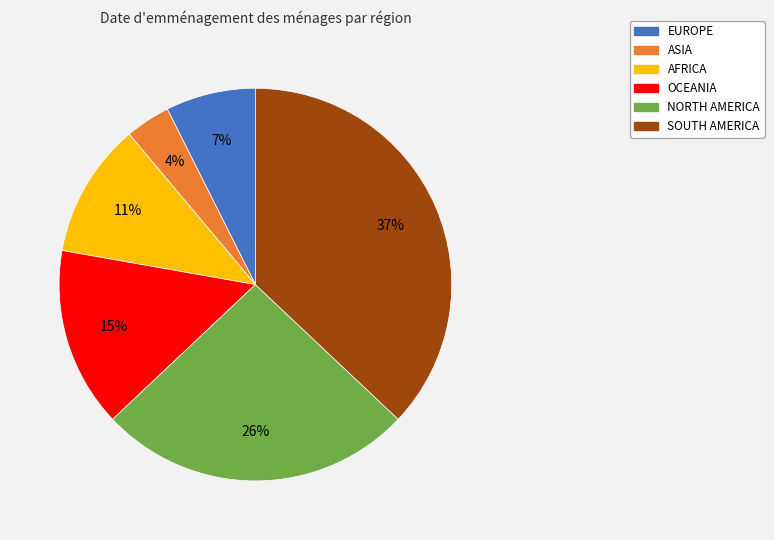

What is the ratio of the value at NORTH AMERICA to the value at SOUTH AMERICA?

0.7